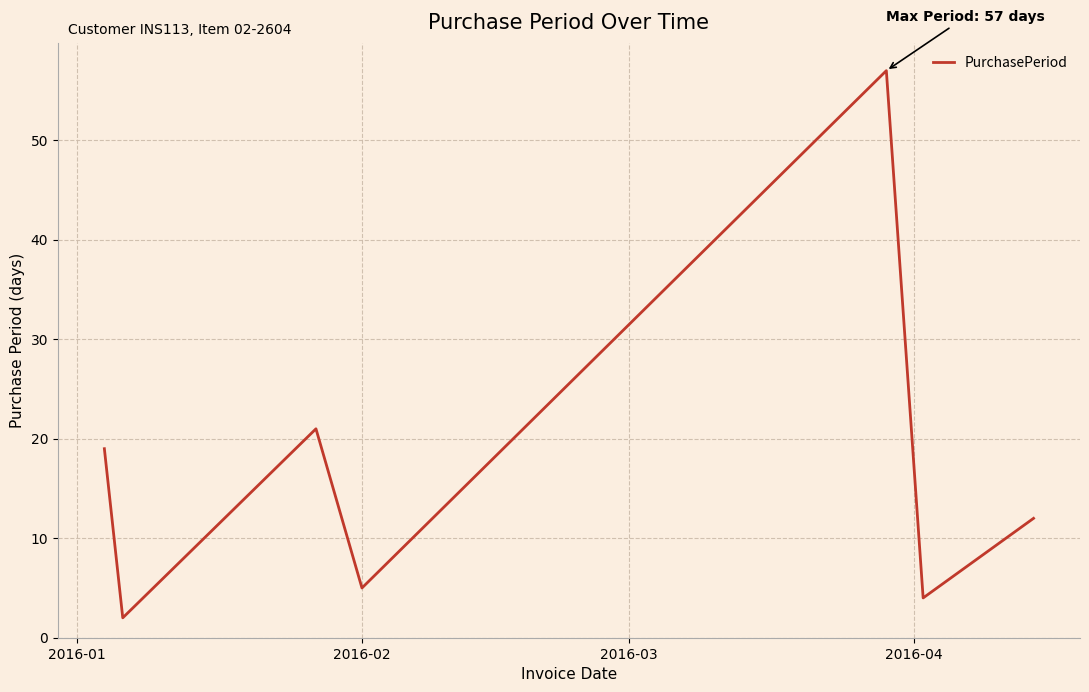

What is the sum of all values?

120